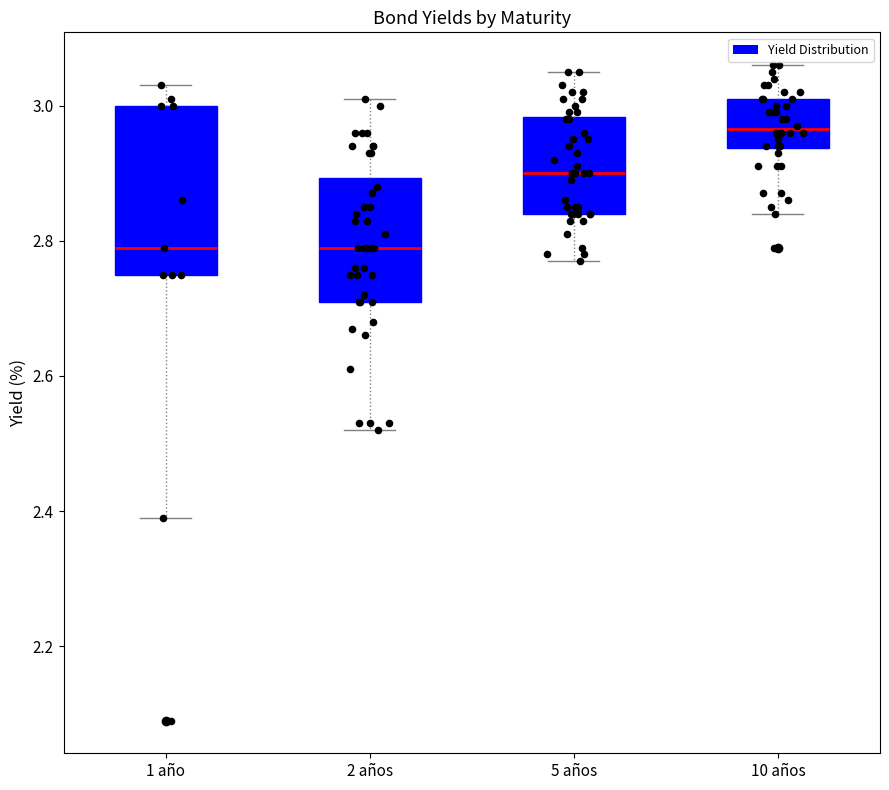

Reading left to right, transcribe this box plot: for each box, give where its median line is, the range the box spans, and where its two whiskers end, as read against the y-axis. The values are not printed on the chart, so give them approximately, as read against the axis.

1 año: median 2.80, box 2.76 to 3.00, whiskers 2.40 to 3.04
2 años: median 2.80, box 2.72 to 2.90, whiskers 2.52 to 3.02
5 años: median 2.90, box 2.84 to 2.98, whiskers 2.78 to 3.06
10 años: median 2.96, box 2.94 to 3.02, whiskers 2.84 to 3.06